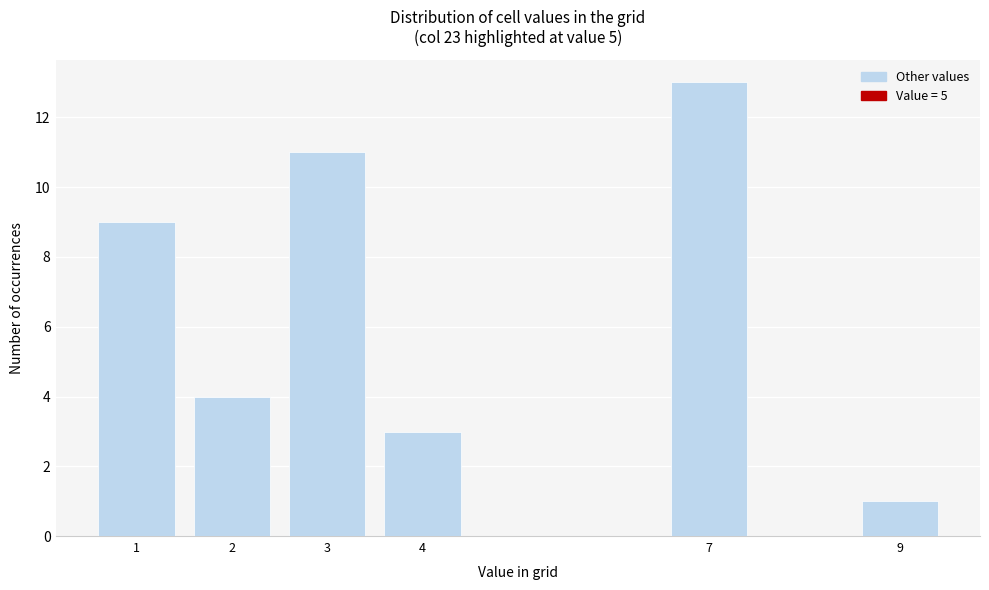

Reading right to left, transcribe all the data shown in this chart.

9=1	7=13	4=3	3=11	2=4	1=9